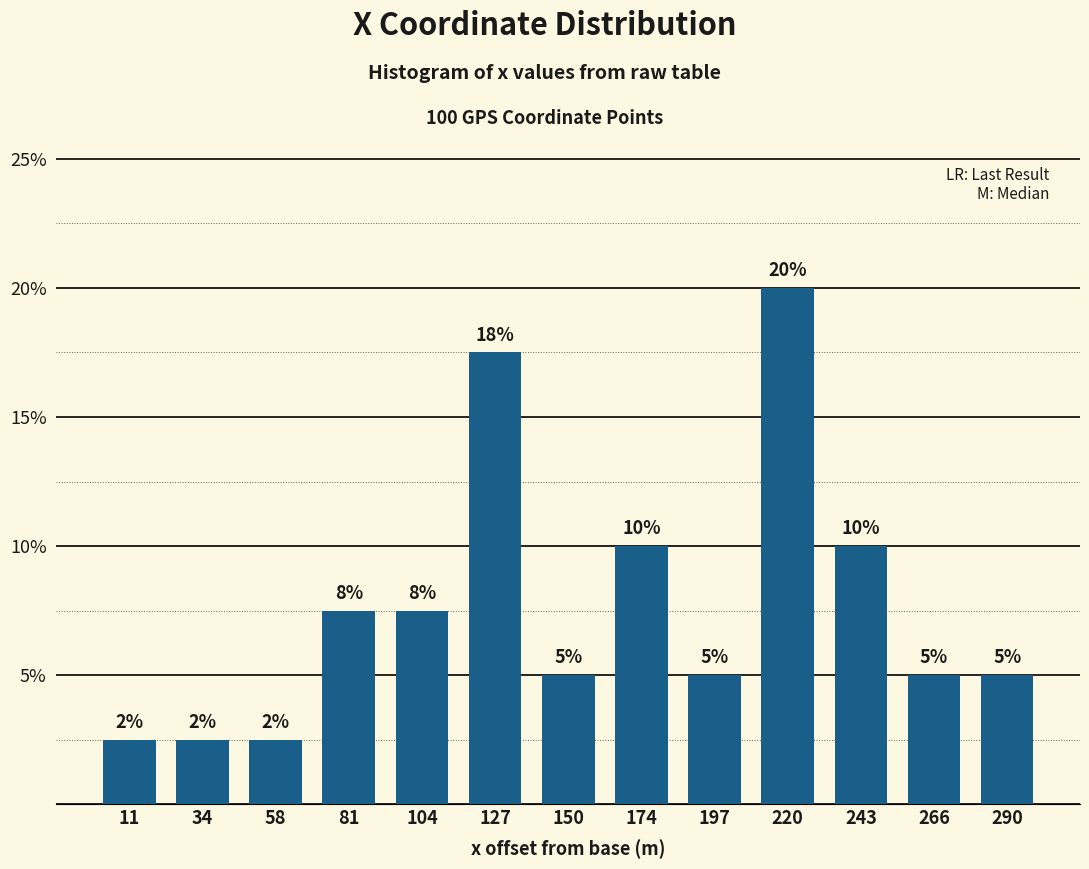

Is it true that the value at 127 is 17.5?

True